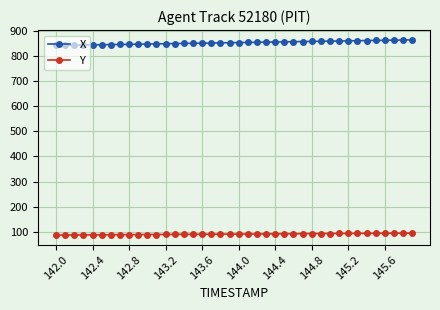

Which series has the largest total across all categories?

X